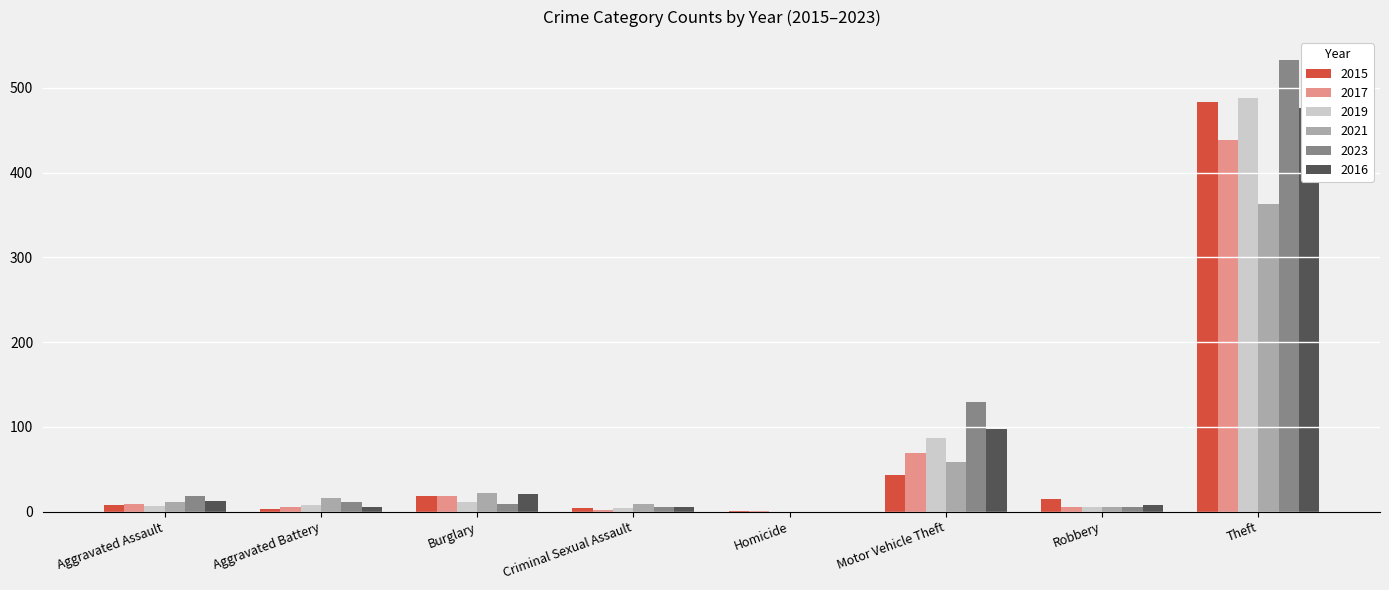

Which series has the widest spread of values?

2023